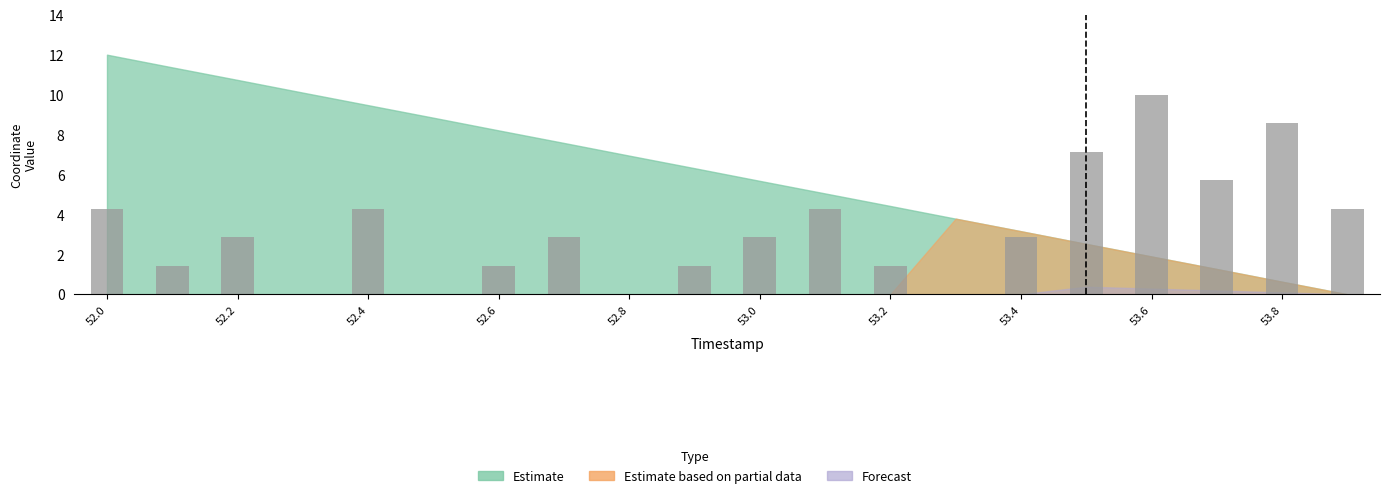

How many values exceed 2?

12